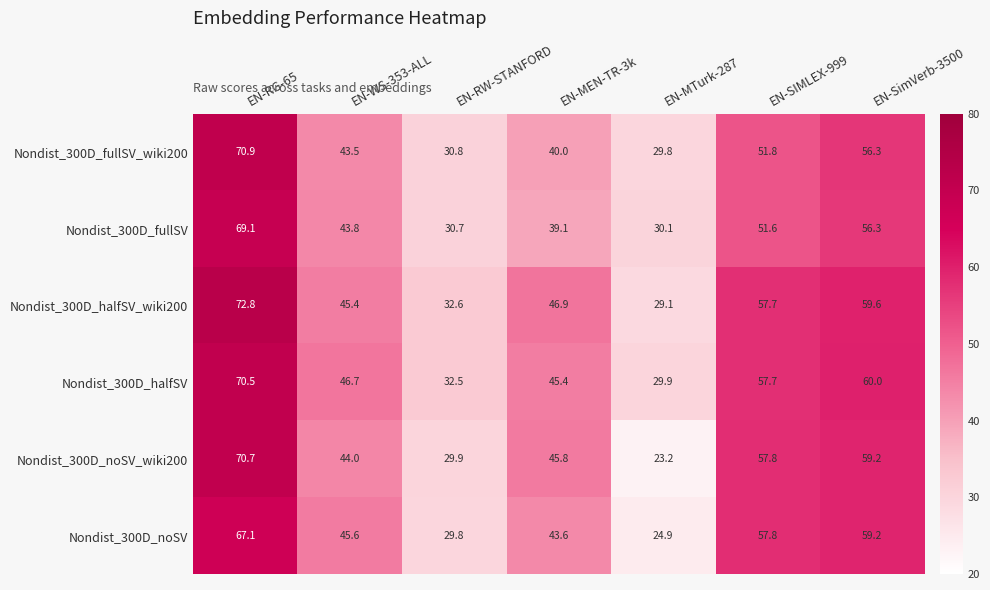

Is the value of Nondist_300D_noSV_wiki200 at EN-MEN-TR-3k greater than the value of Nondist_300D_halfSV at EN-MTurk-287?

Yes